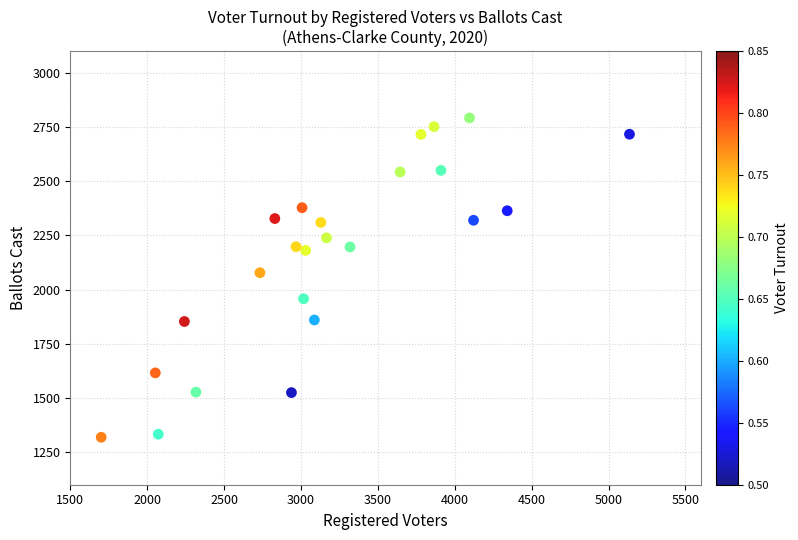

What Y value in the scatter plot is closest to 2055?

2078